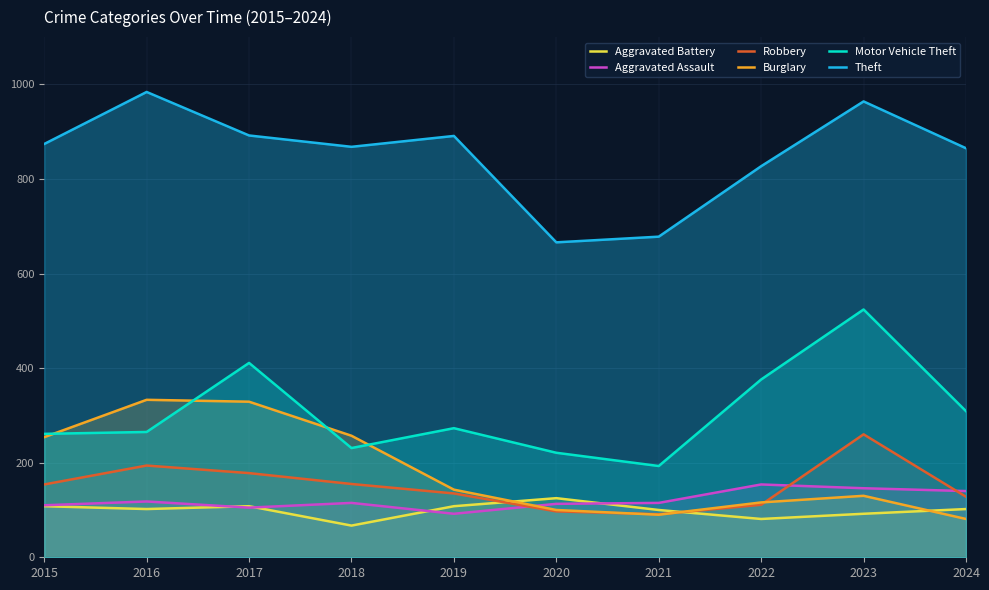

What are all the series names shown in the legend?

Aggravated Battery, Aggravated Assault, Robbery, Burglary, Motor Vehicle Theft, Theft